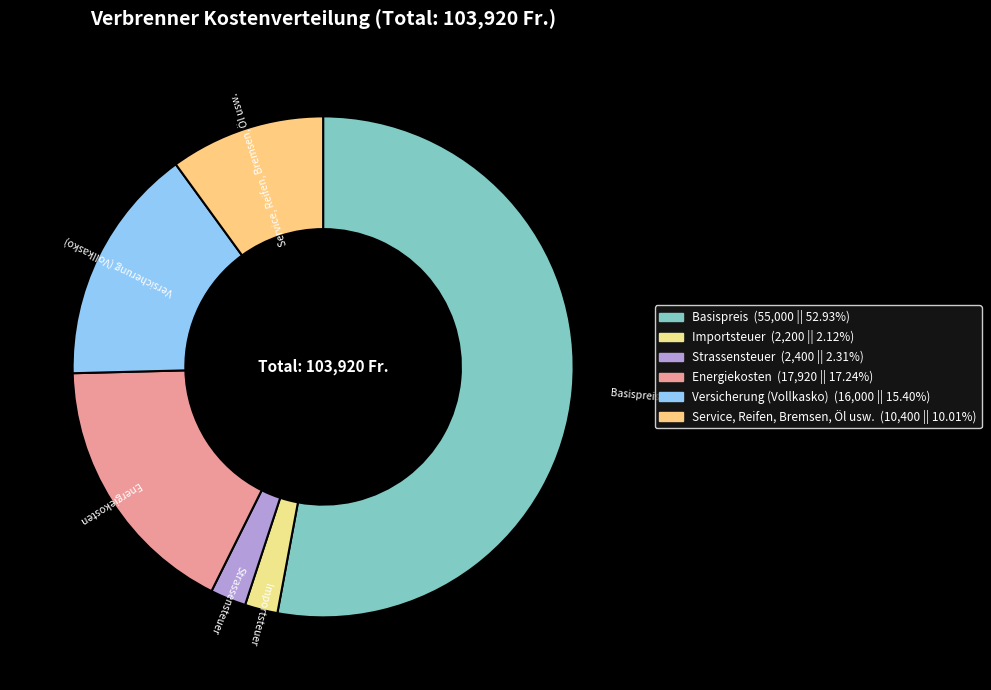

Count the number of slices in the pie.

6